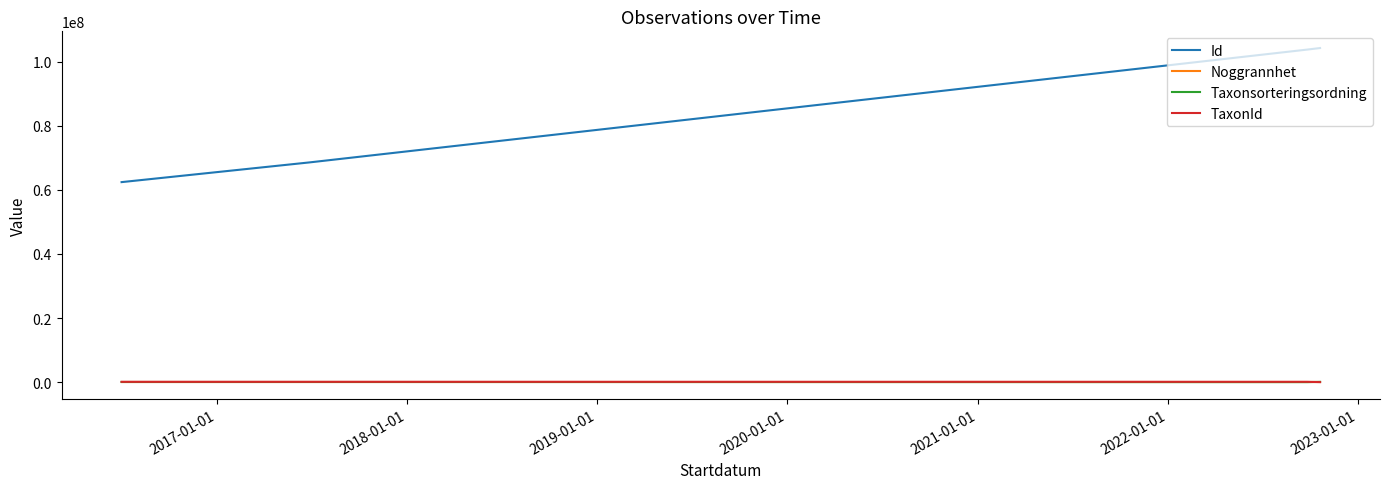

What is the greatest value displayed?

104254081